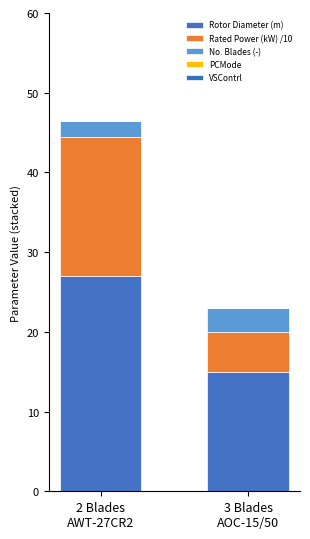

Rank the categories by Rotor Diameter (m) value from highest to lowest.

2 Blades
AWT-27CR2, 3 Blades
AOC-15/50